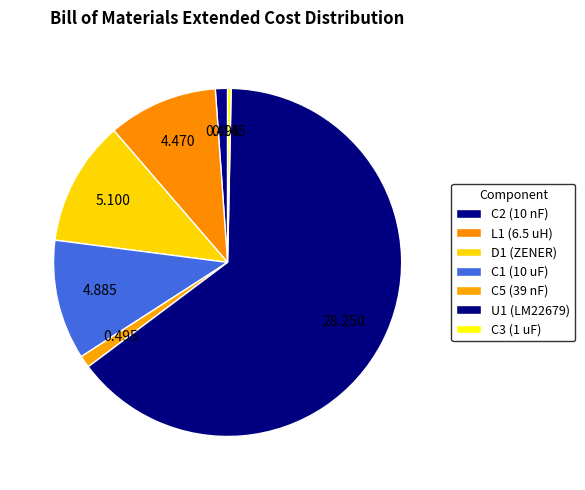

How many slices are in this pie chart?

7